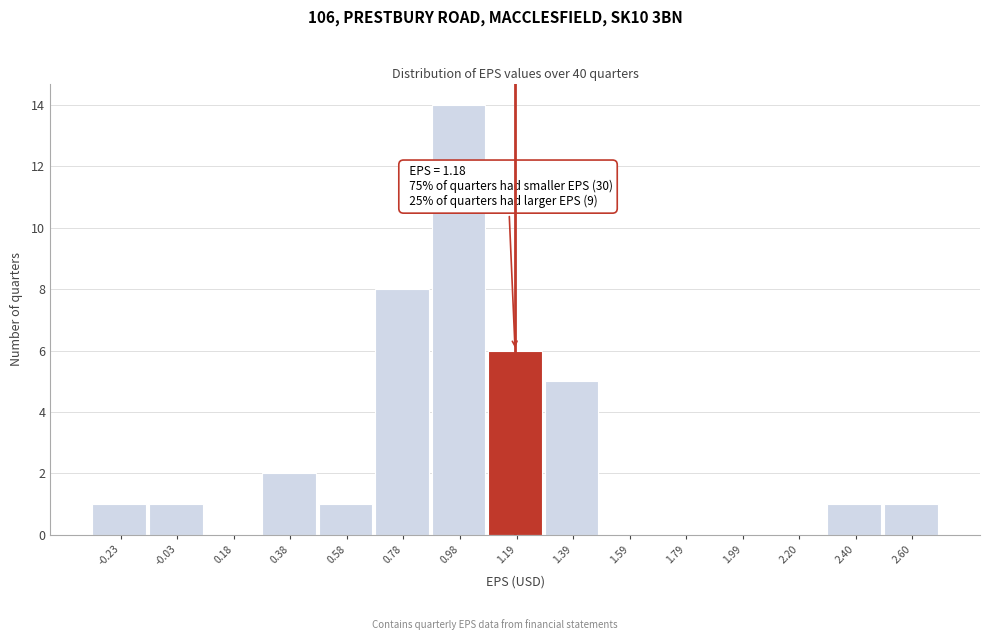

Which range on the x-axis has the tallest bar?

0.90 to 1.10